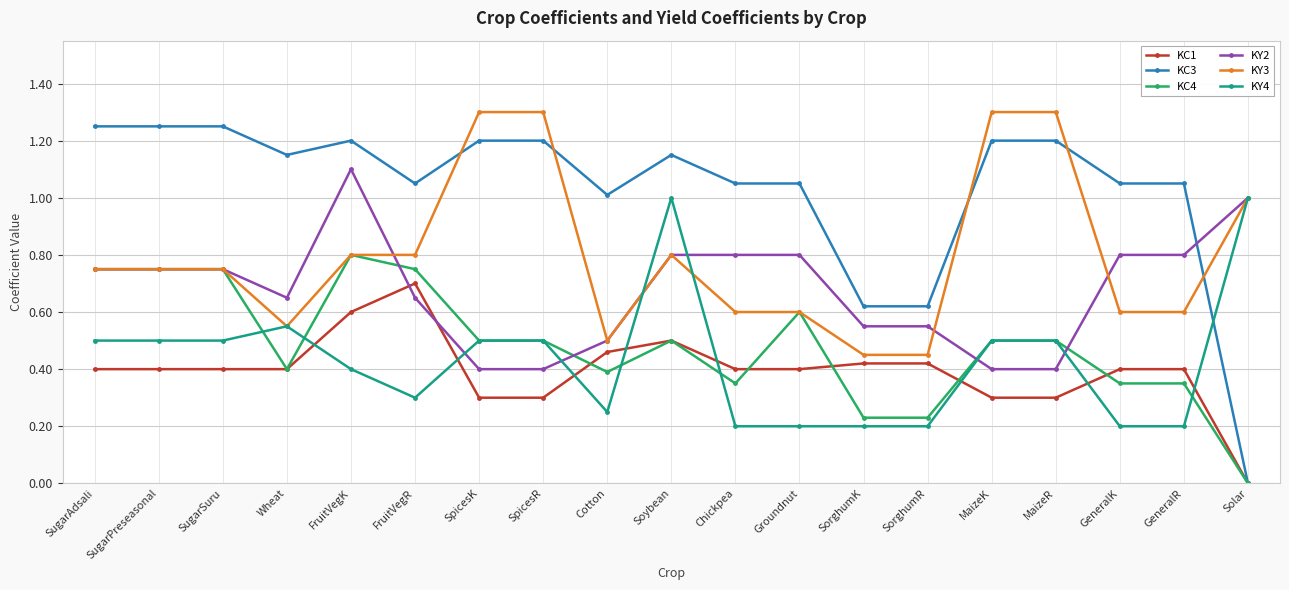

At how many categories does at least one series exceed 0?

19